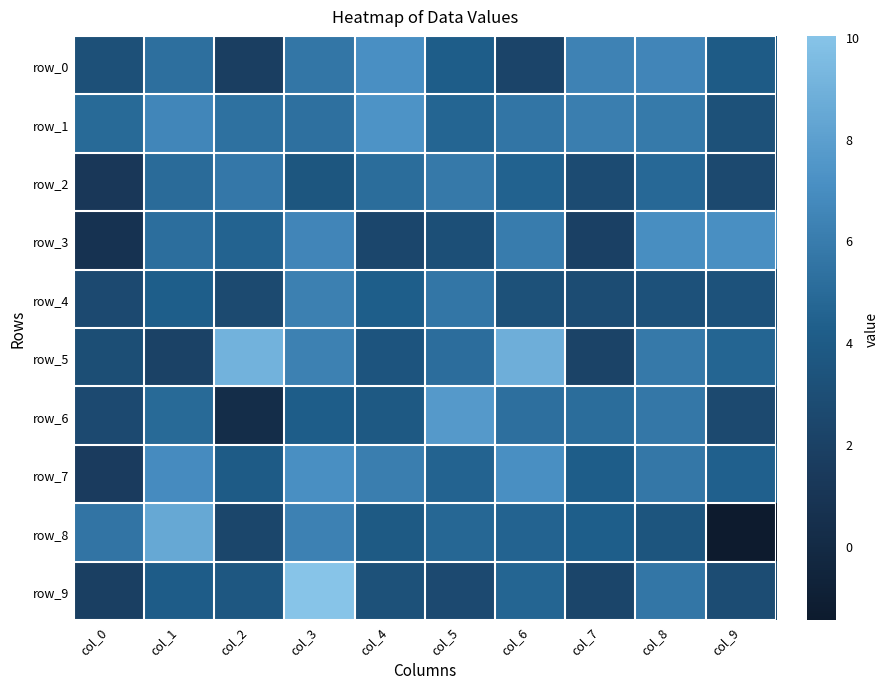

Is it true that row_3 equals 2.4 at col_4?

True